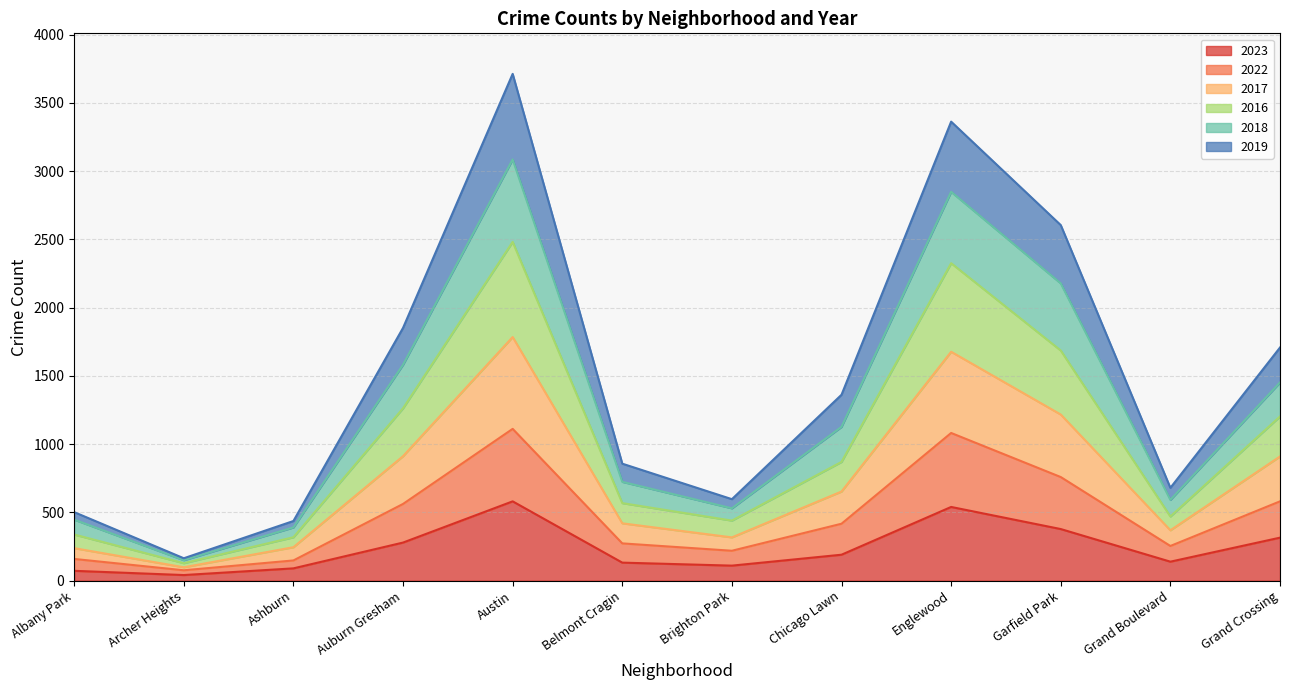

What is the label of the 11th point from the left?

Grand Boulevard